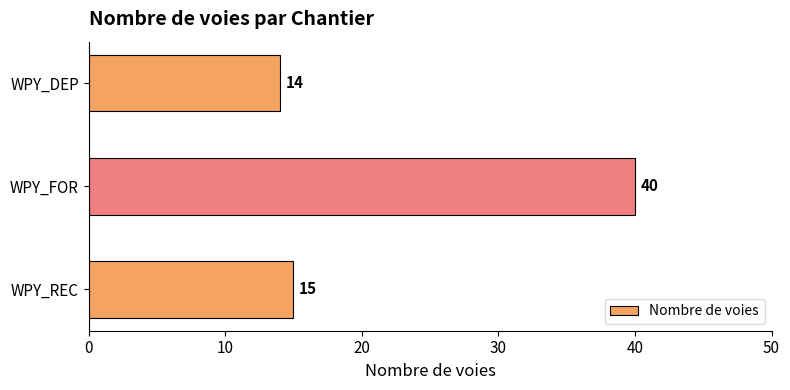

What is the sum of all values?

69